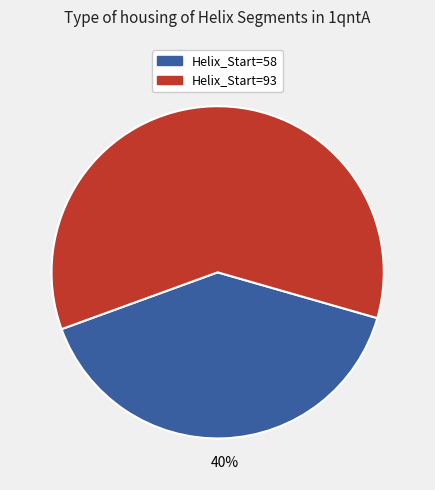

To the nearest percent, what is the average slice percentage?

50%